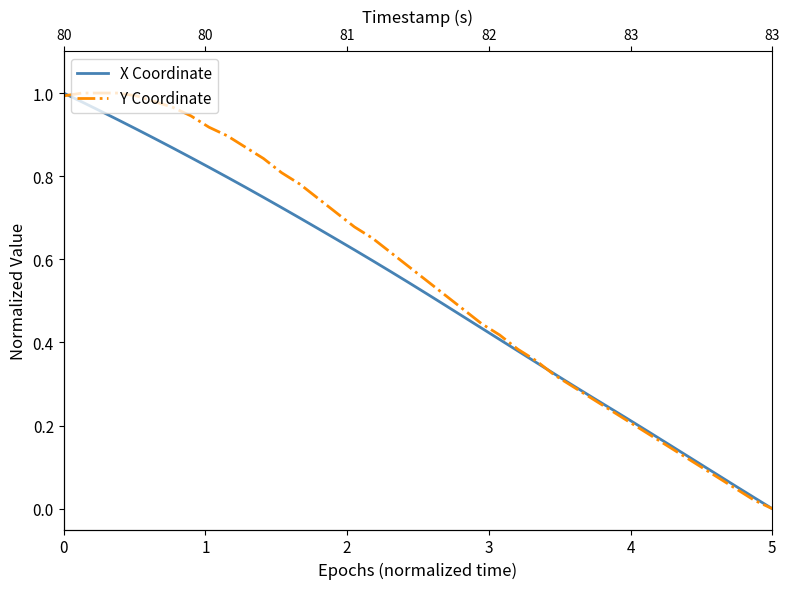

How many times do X Coordinate and Y Coordinate cross each other?

2